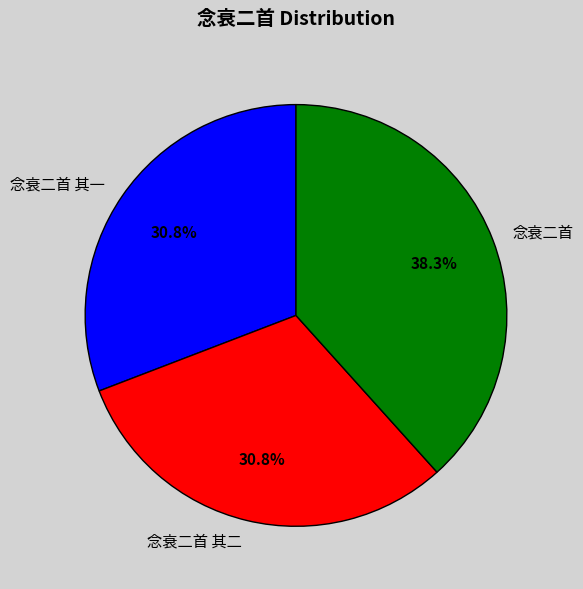

Is 念衰二首 the majority of the pie?

No